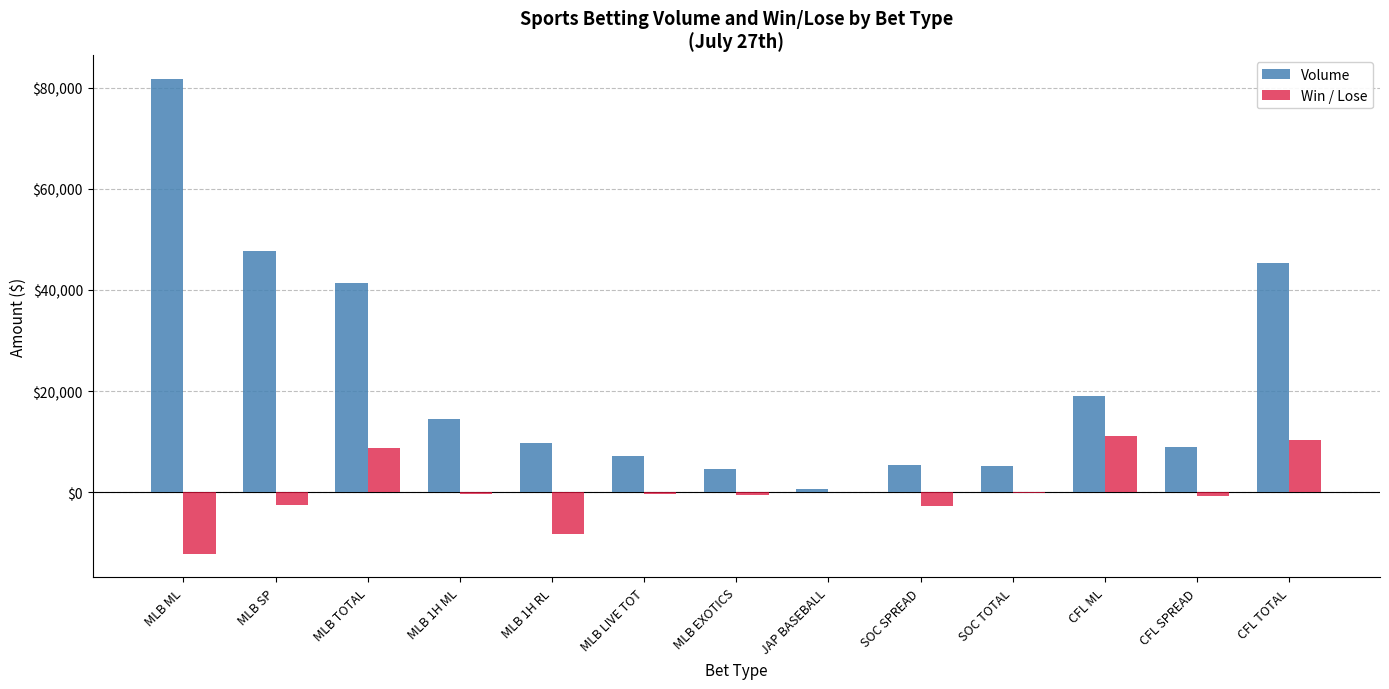

The value of Volume at CFL TOTAL is 11536.3. True or false?

False